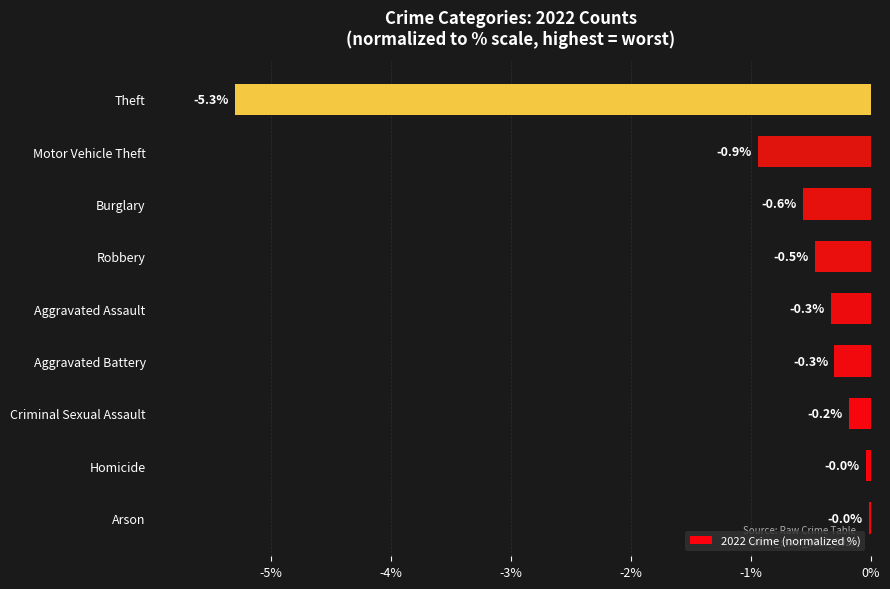

What is the sum of the values at Robbery and Aggravated Battery?

-0.8